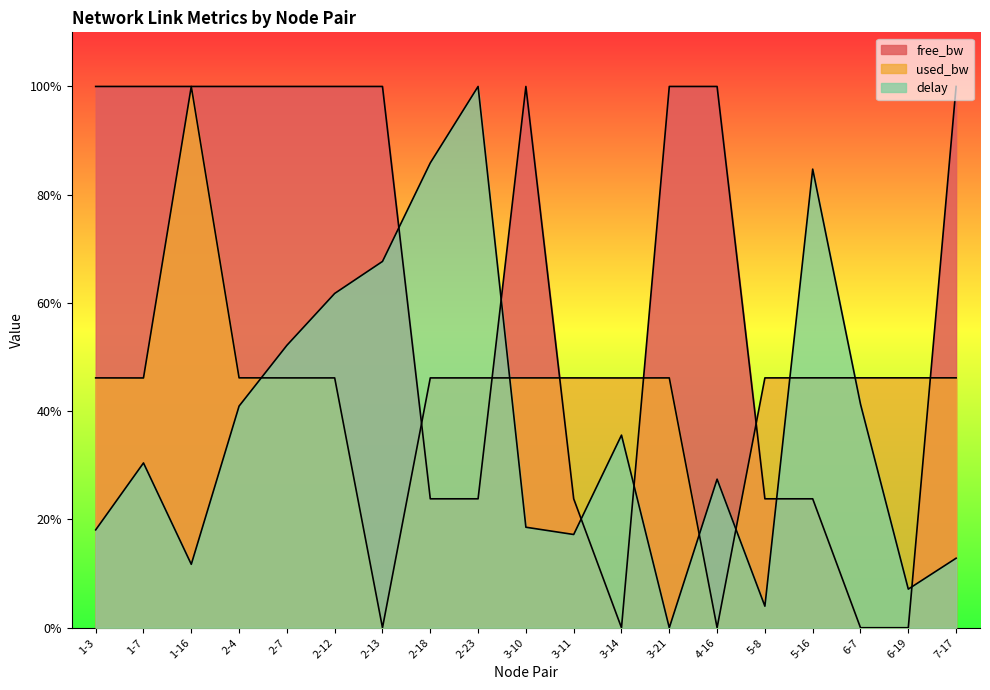

Reading right to left, transcribe all the data shown in this chart.

free_bw: 7-17=1.0	6-19=0.0	6-7=0.0	5-16=0.2	5-8=0.2	4-16=1.0	3-21=1.0	3-14=0.0	3-11=0.2	3-10=1.0	2-23=0.2	2-18=0.2	2-13=1.0	2-12=1.0	2-7=1.0	2-4=1.0	1-16=1.0	1-7=1.0	1-3=1.0
used_bw: 7-17=0.5	6-19=0.5	6-7=0.5	5-16=0.5	5-8=0.5	4-16=0.0	3-21=0.5	3-14=0.5	3-11=0.5	3-10=0.5	2-23=0.5	2-18=0.5	2-13=0.0	2-12=0.5	2-7=0.5	2-4=0.5	1-16=1.0	1-7=0.5	1-3=0.5
delay: 7-17=0.1	6-19=0.1	6-7=0.4	5-16=0.8	5-8=0.0	4-16=0.3	3-21=0.0	3-14=0.4	3-11=0.2	3-10=0.2	2-23=1.0	2-18=0.9	2-13=0.7	2-12=0.6	2-7=0.5	2-4=0.4	1-16=0.1	1-7=0.3	1-3=0.2